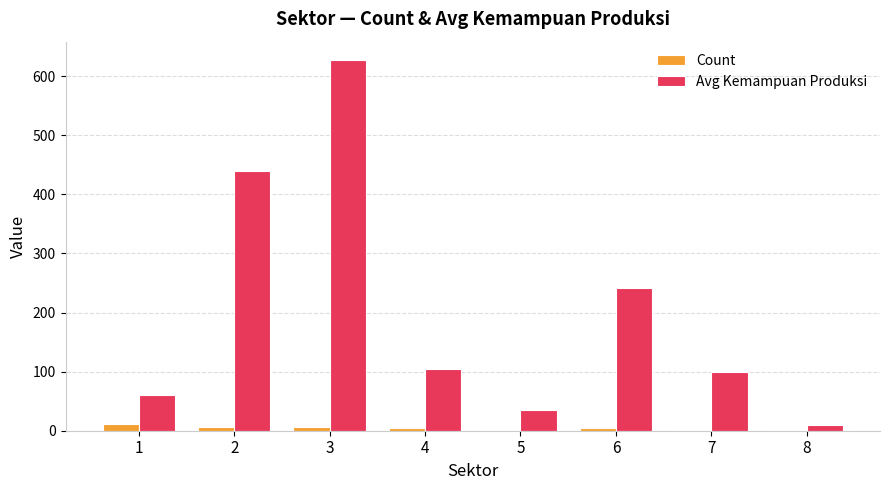

Between 2 and 3, which series saw the biggest shift?

Avg Kemampuan Produksi